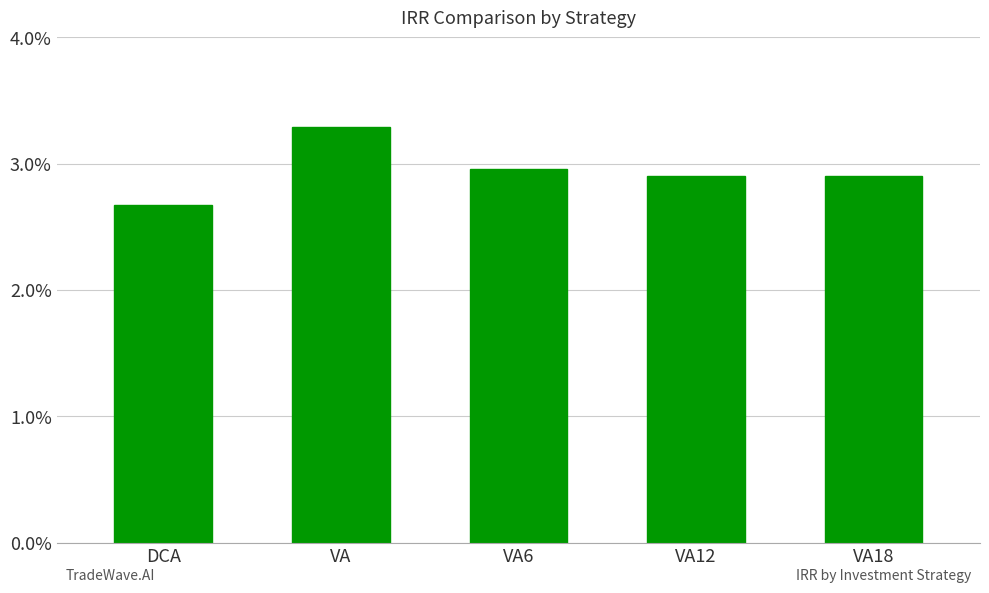

Are the bars grouped side by side (vs. stacked)?

No